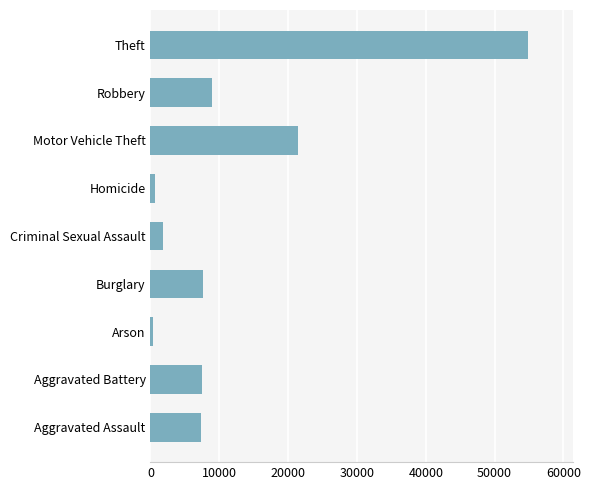

True or false: the data shows 2594 at Aggravated Assault.

False